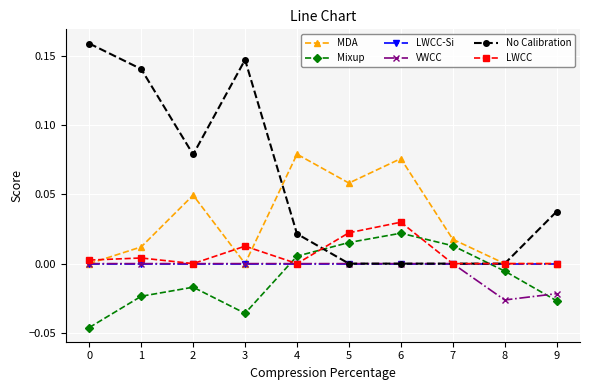

Where do VWCC and Mixup first cross each other?

3 and 4